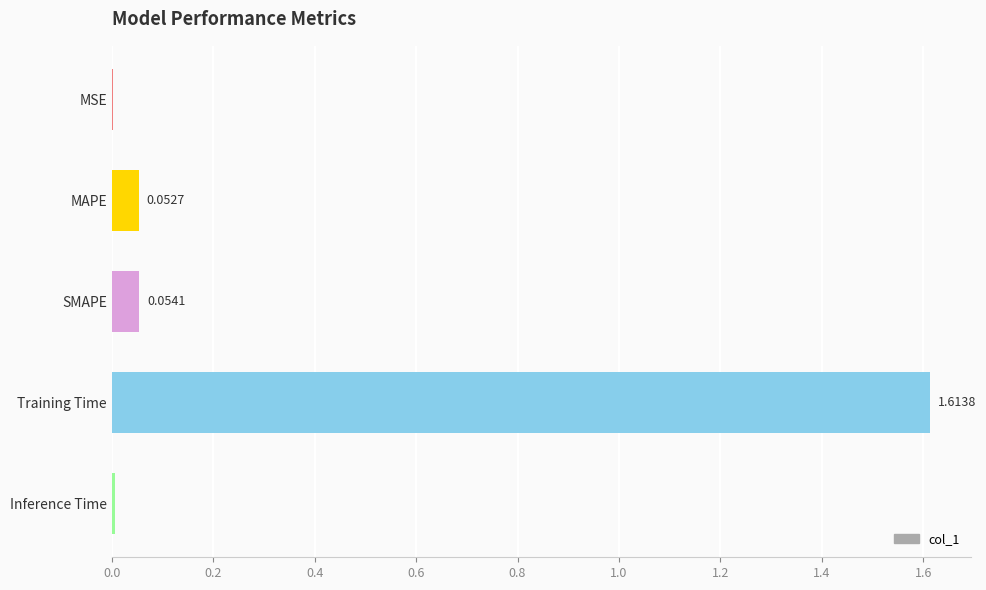

Which has a higher value, MAPE or SMAPE?

SMAPE